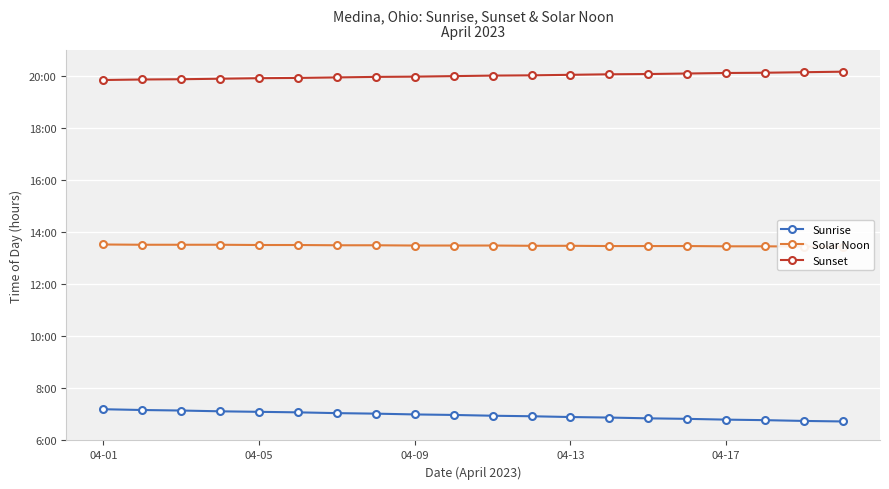

True or false: Solar Noon and Sunrise intersect in this chart.

False